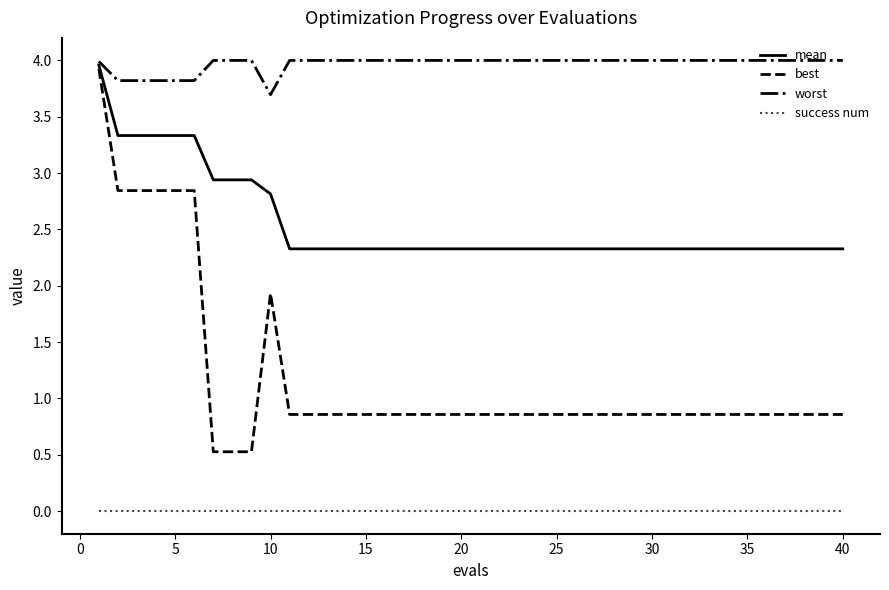

Which series has the widest spread of values?

best